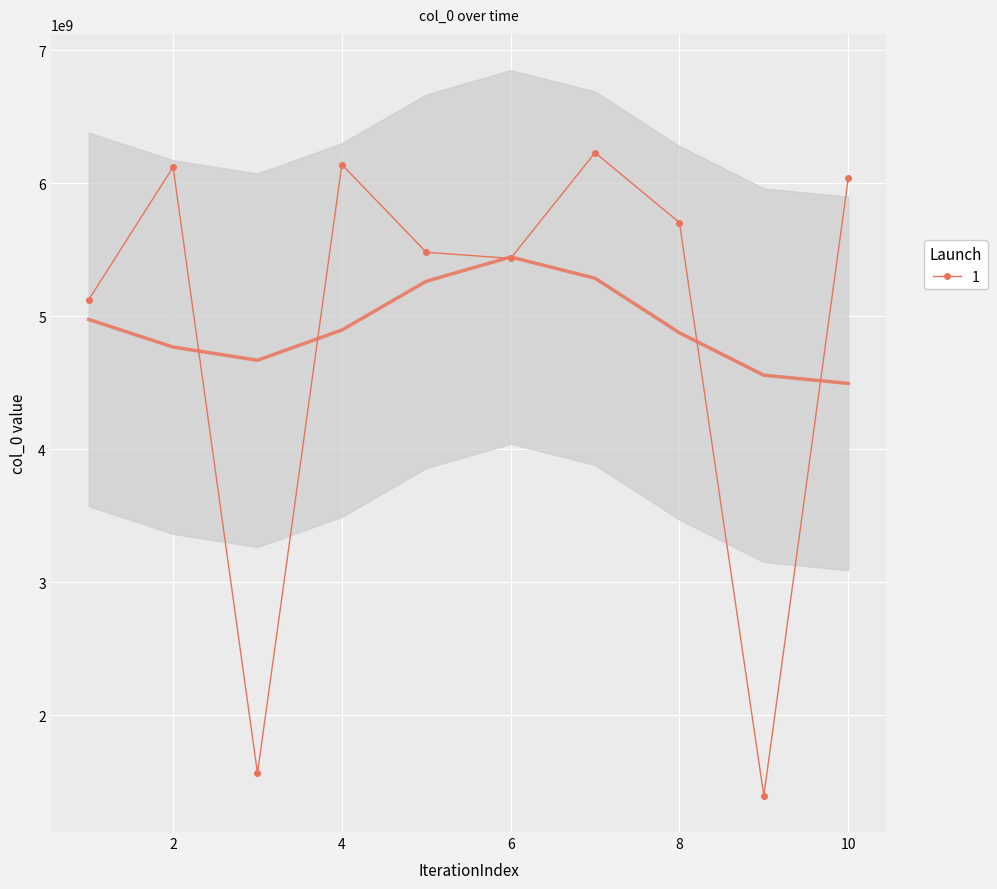

How many lines are shown in the chart?

1